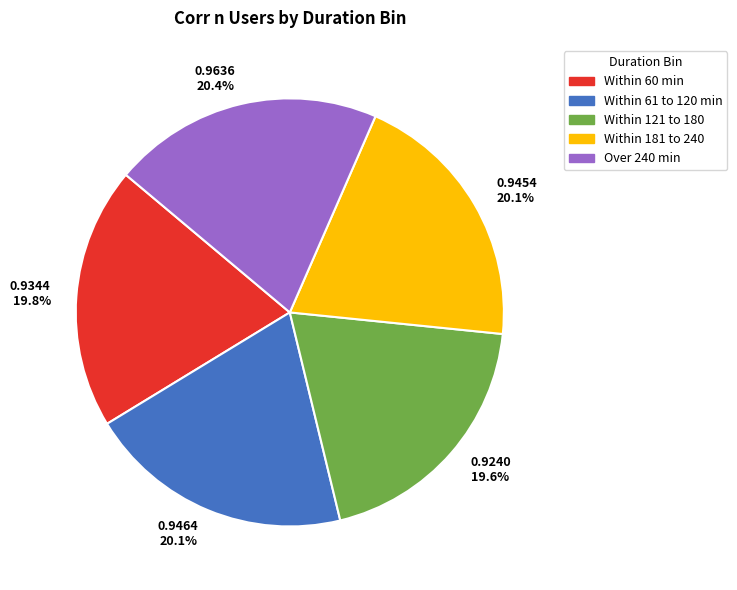

Does any single category account for the majority?

No